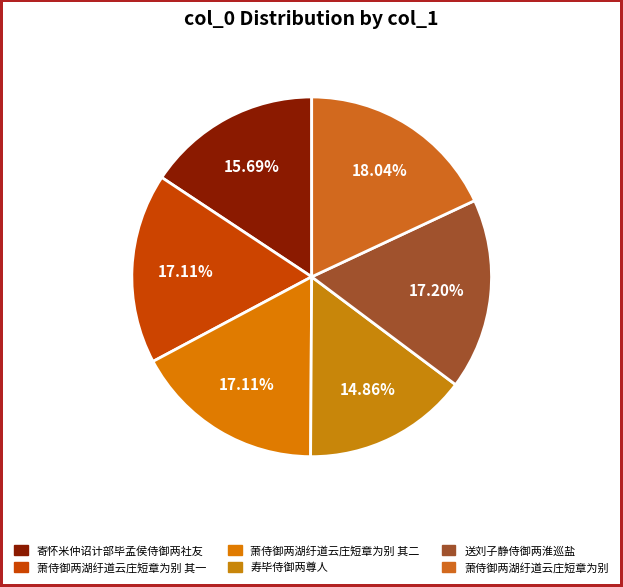

Count the number of slices in the pie.

6